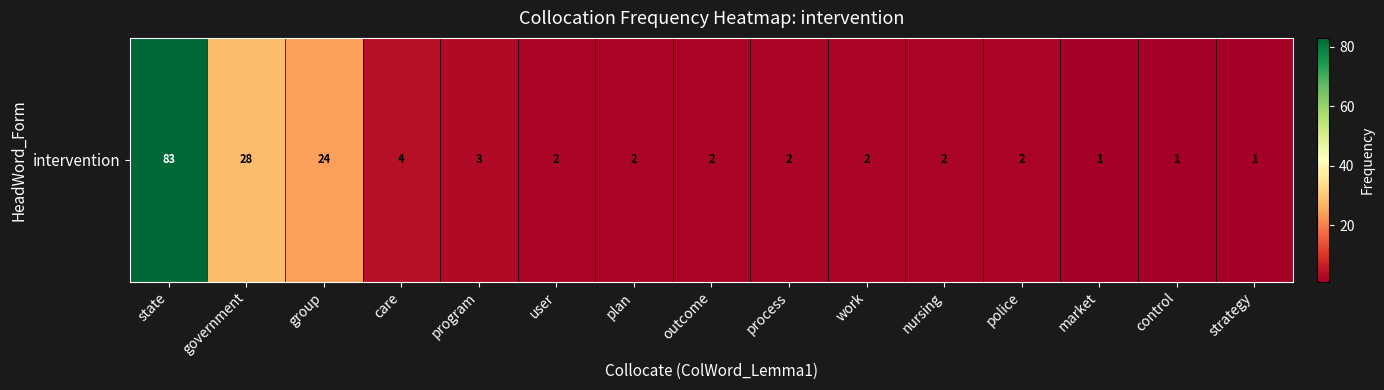

What is the difference between the maximum and minimum values?

82